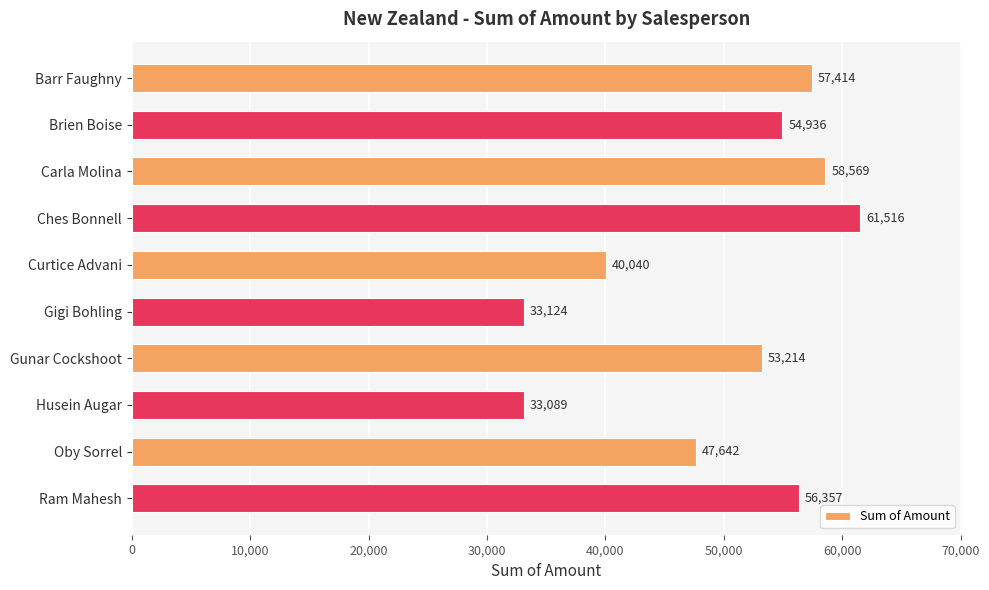

How many categories are shown in the chart?

10